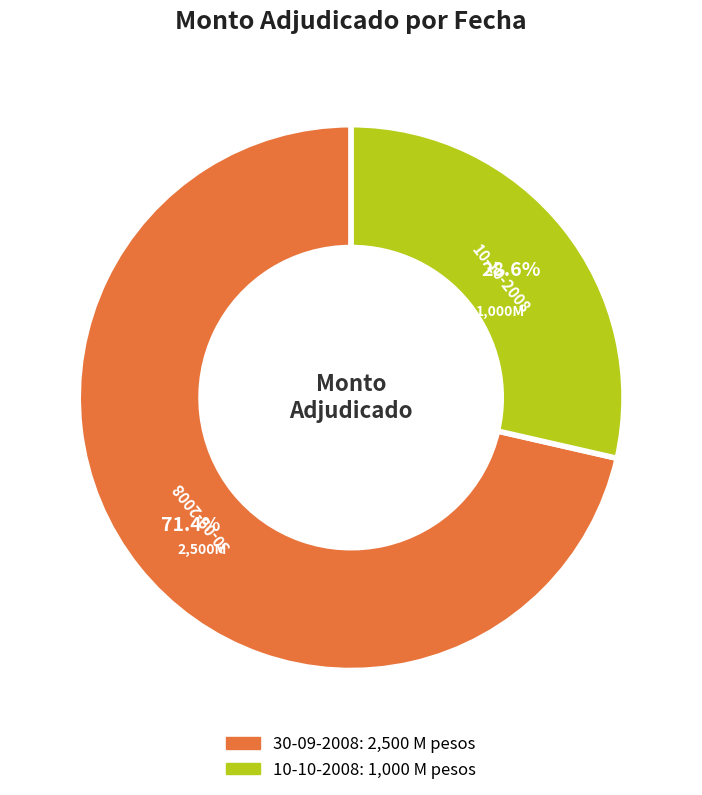

The 10-10-2008 slice represents 29% of the pie. True or false?

True